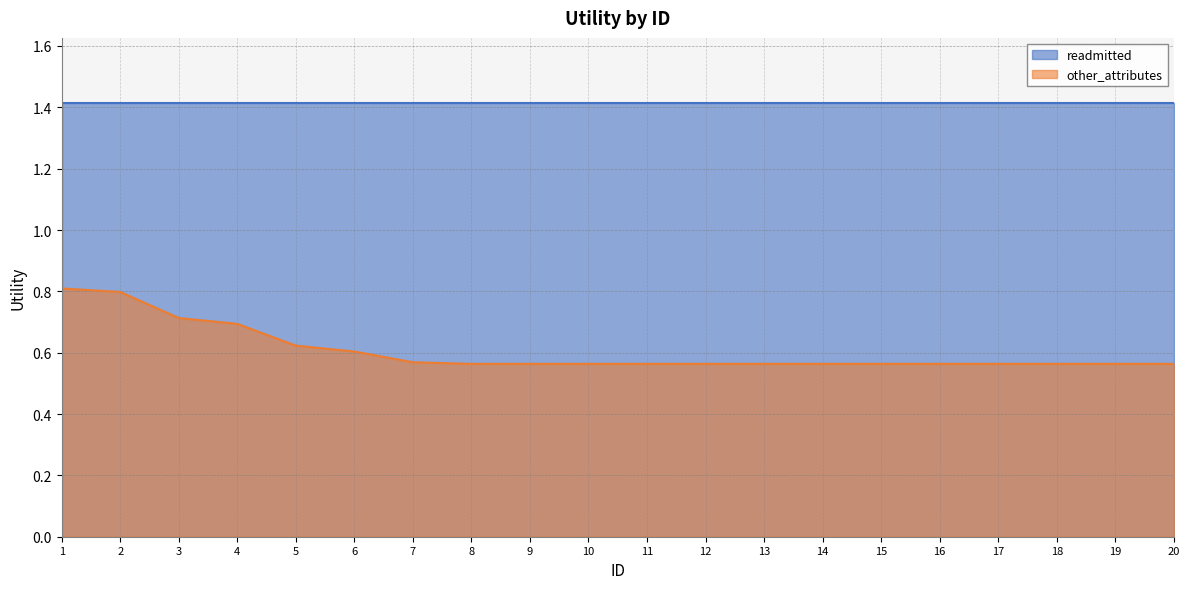

The readmitted series shows 1.4 at 12. True or false?

True